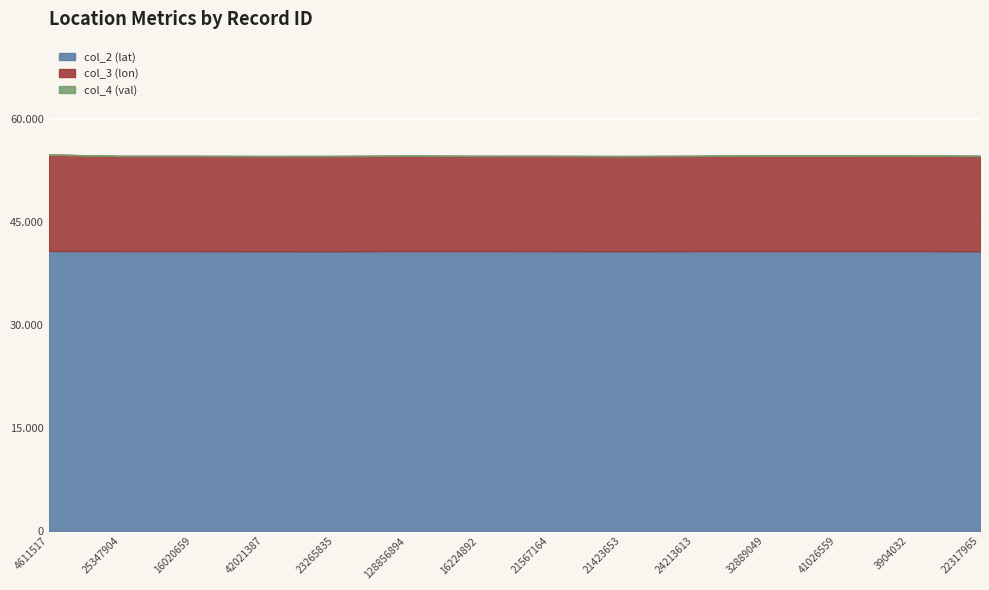

Which series has the largest total across all categories?

col_2 (lat)